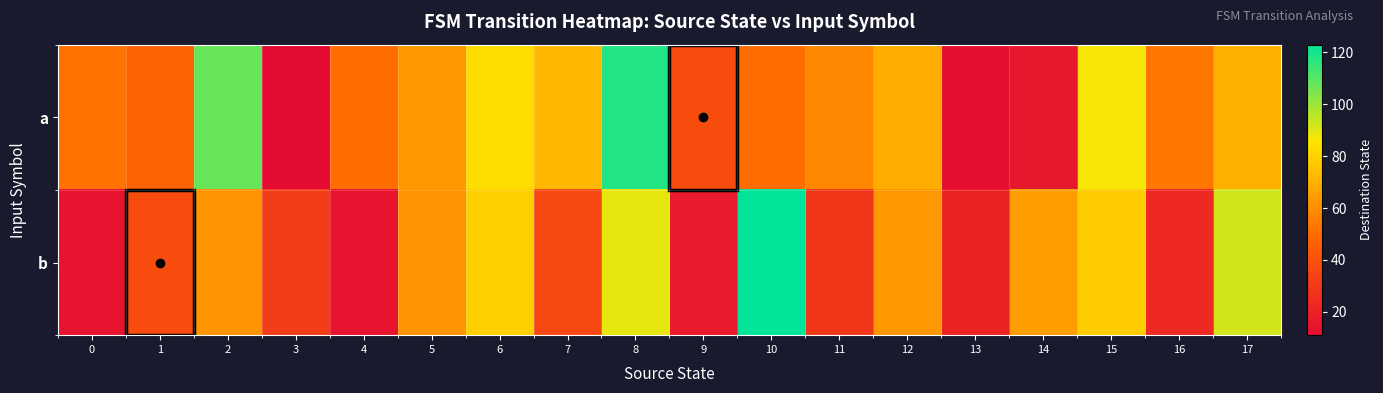

At how many categories does at least one series exceed 64?

8